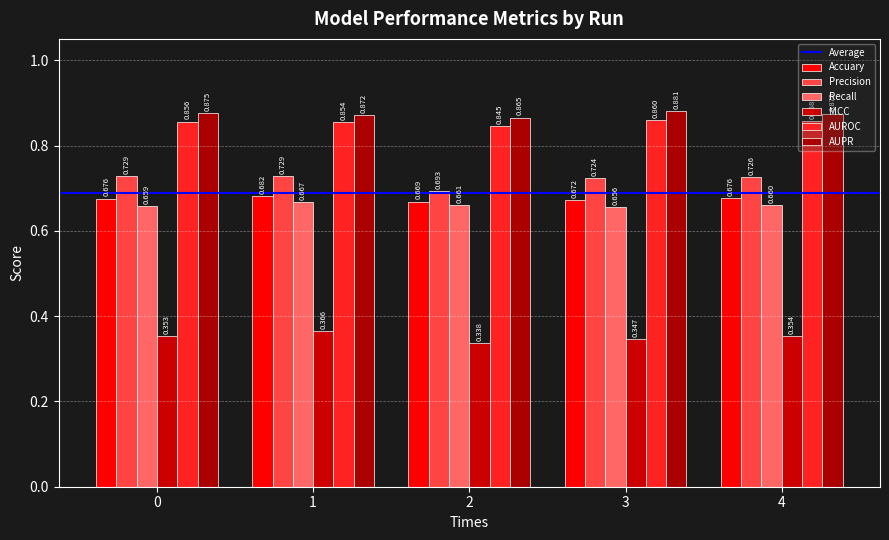

Rank the series by their maximum value, from lowest to highest.

MCC, Recall, Accuary, Precision, AUROC, AUPR